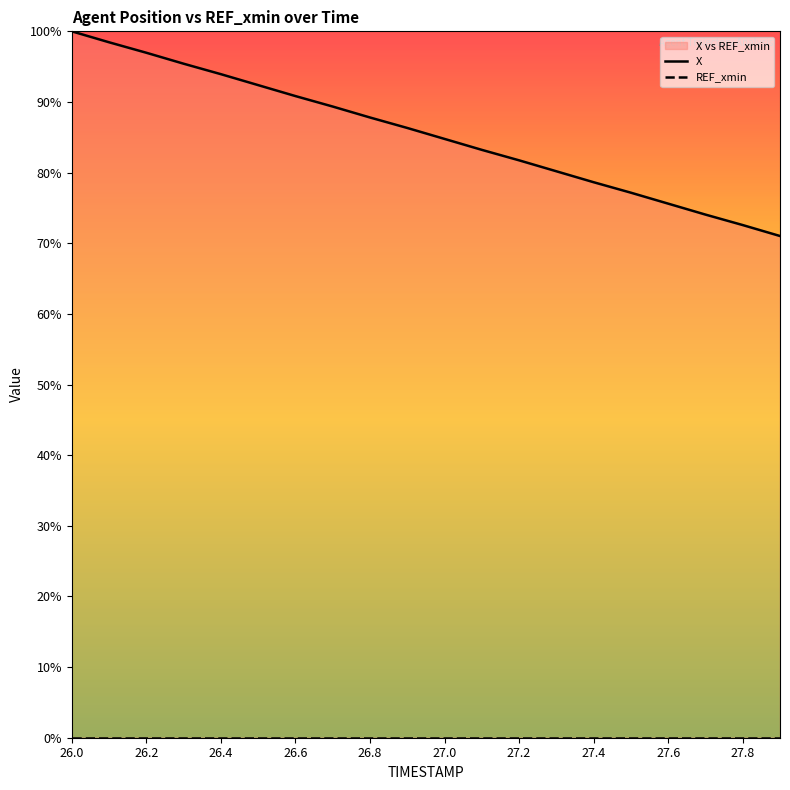

What is the label of the 14th point from the left?

27.3